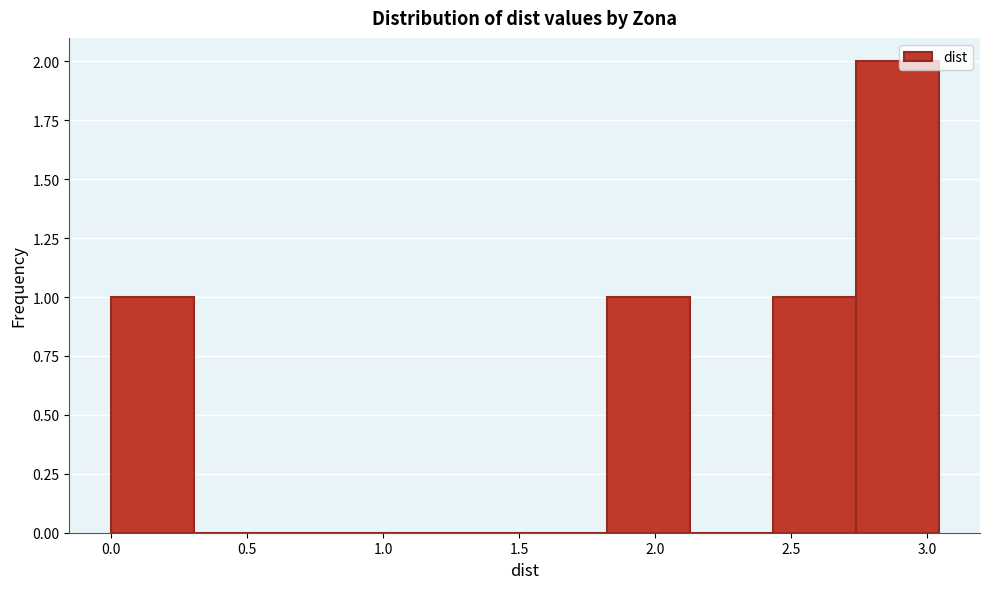

Which range on the x-axis has the tallest bar?

2.75 to 3.05